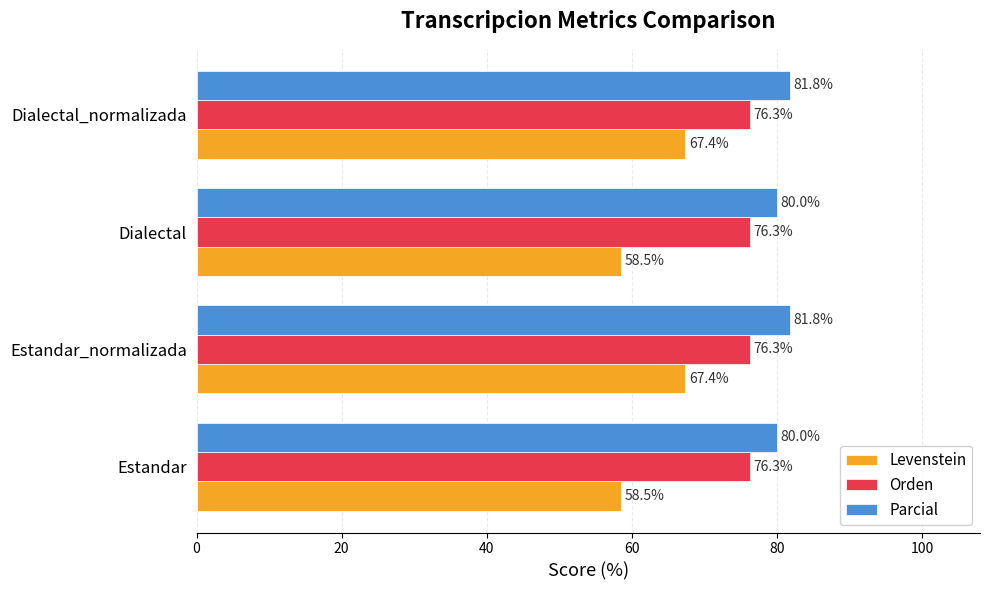

What is the lowest value of the Levenstein series?

58.5